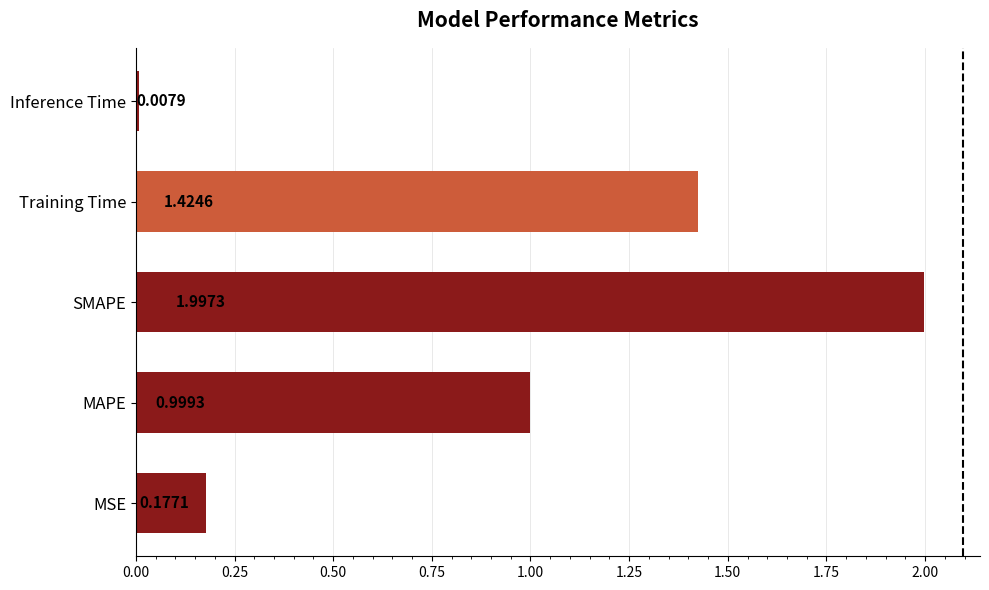

At which label is the value closest to 1?

MAPE